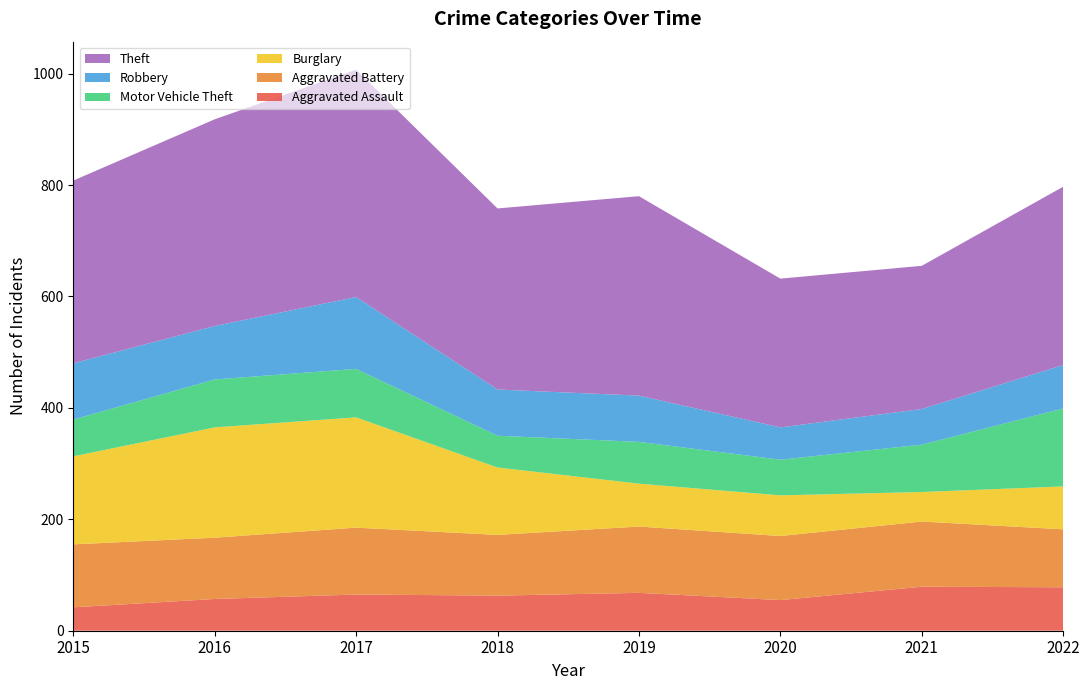

Reading left to right, list all the values displayed in this chart.

Aggravated Assault: 42	57	65	63	68	55	79	78
Aggravated Battery: 113	110	120	109	119	115	117	104
Burglary: 158	198	198	121	77	73	53	77
Motor Vehicle Theft: 66	86	87	57	75	64	85	140
Robbery: 101	96	129	83	83	58	64	78
Theft: 328	371	408	325	358	267	257	320